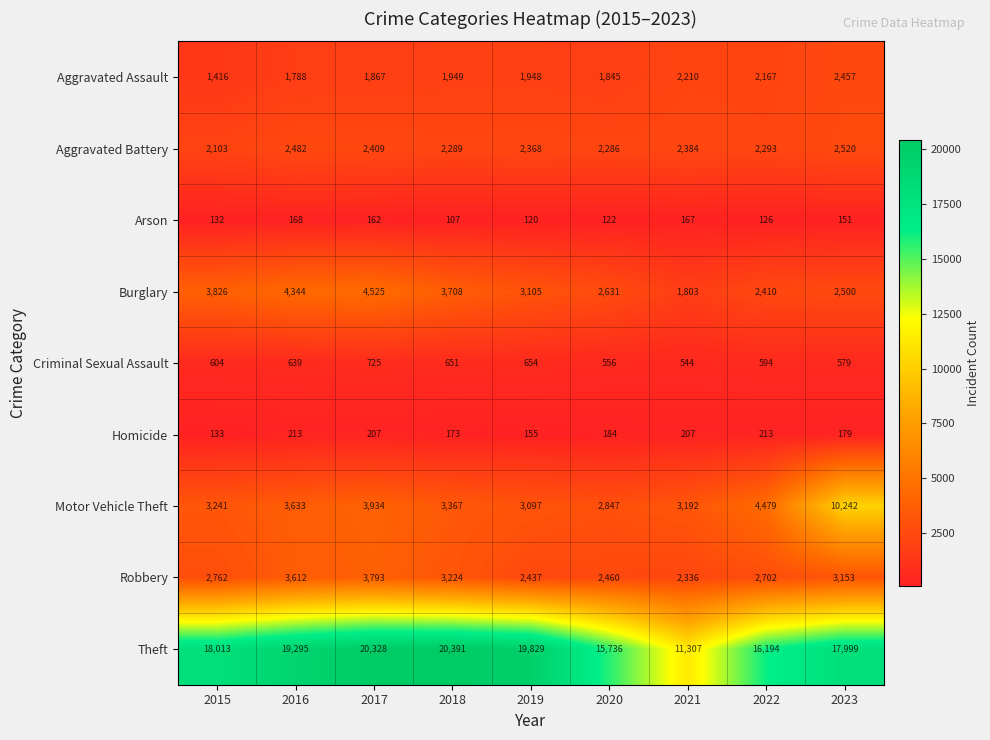

Is it true that Burglary equals 3826 at 2015?

True